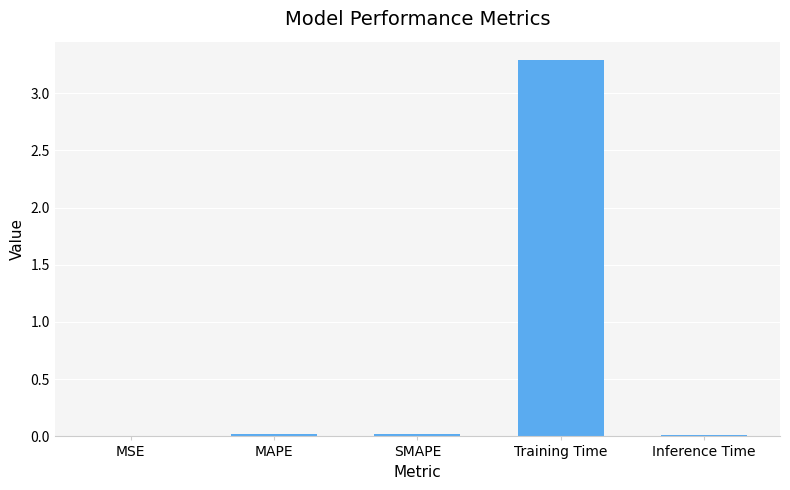

Count the number of categories in the chart.

5